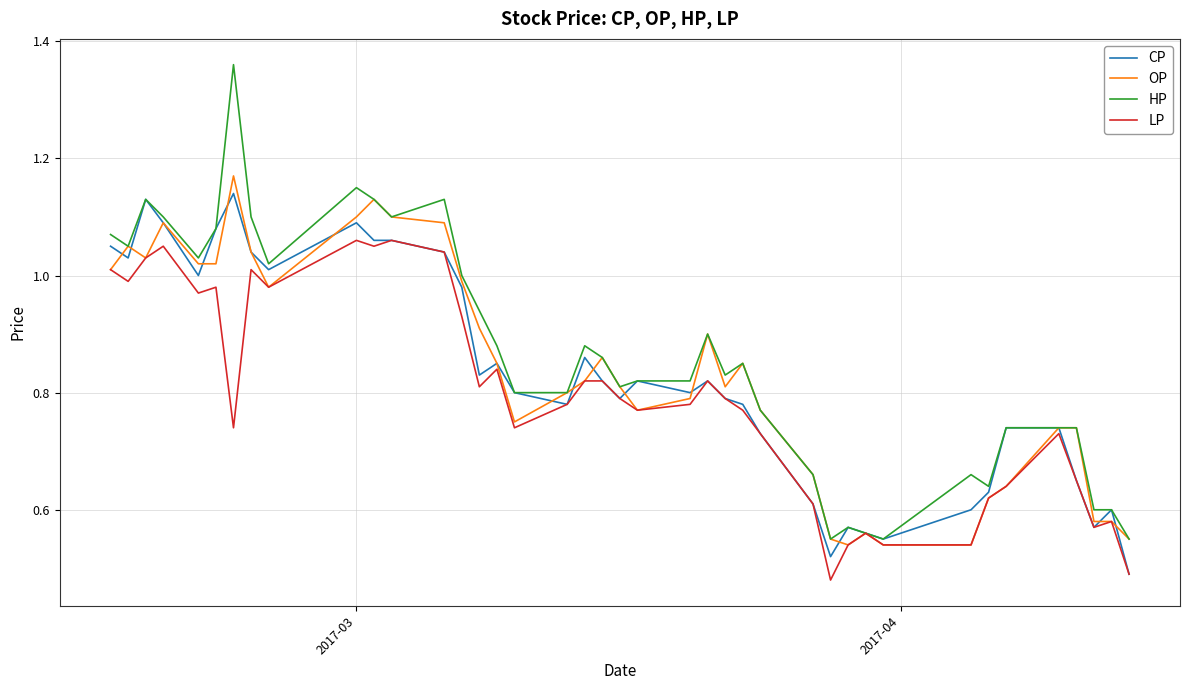

Which series has the largest range (max minus min)?

HP